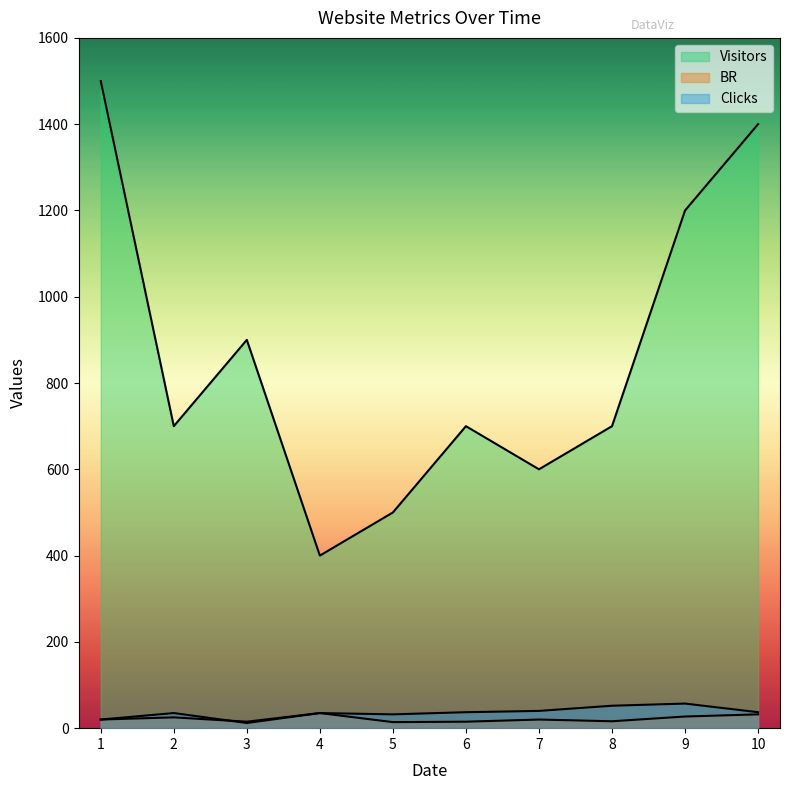

How many series are shown in this chart?

3